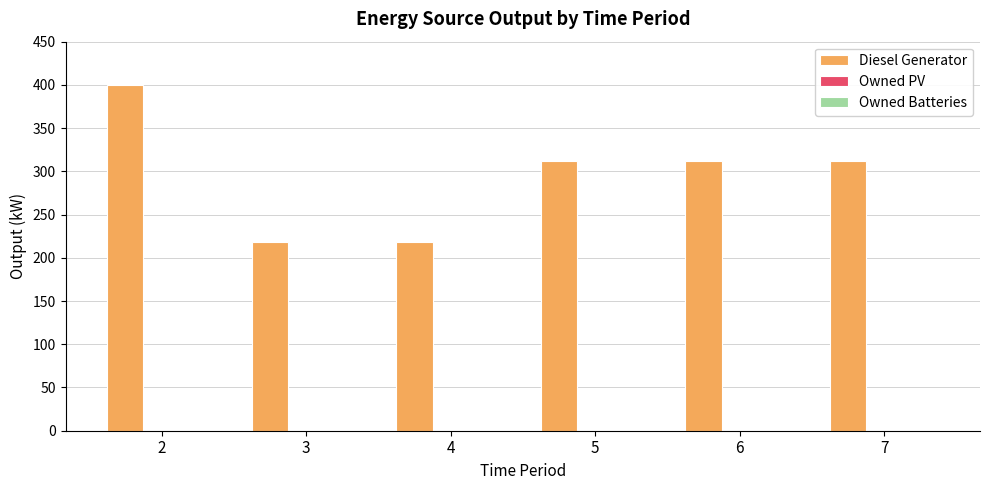

What is the value of the 4th bar from the left?

312.0